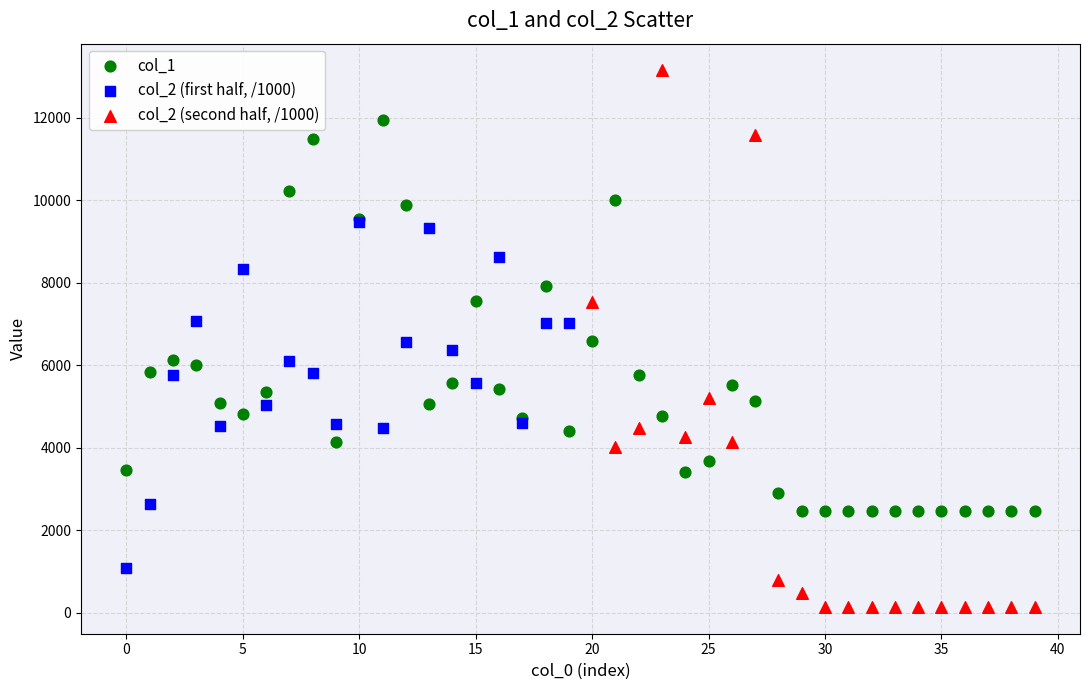

Which series has the largest Y range (max minus min)?

col_2 (second half, /1000)